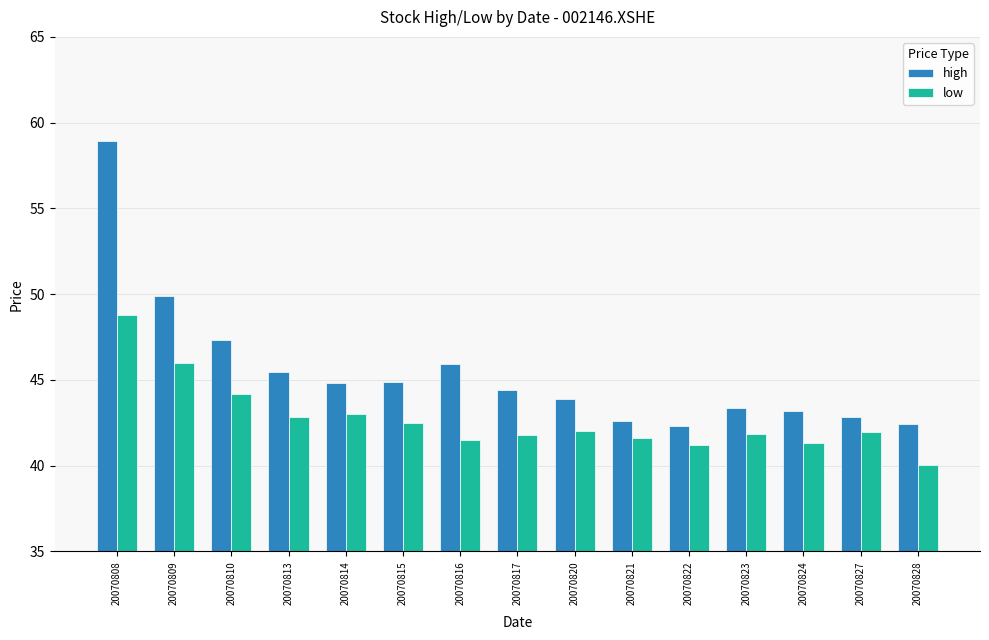

Which label corresponds to the largest value in the chart?

20070808